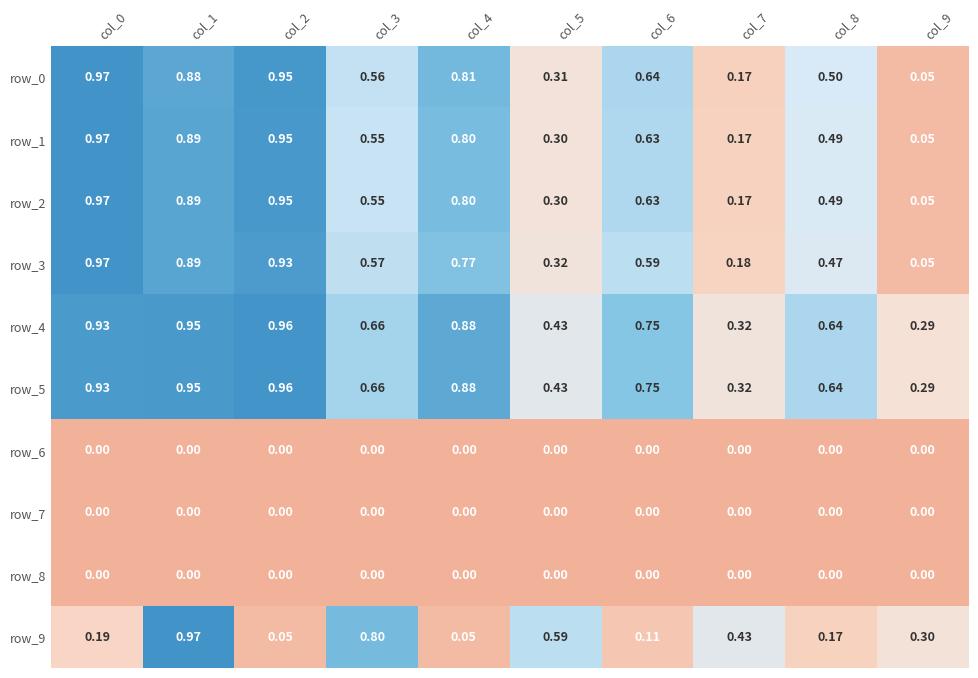

Is the value of row_0 at col_3 greater than the value of row_5 at col_1?

No